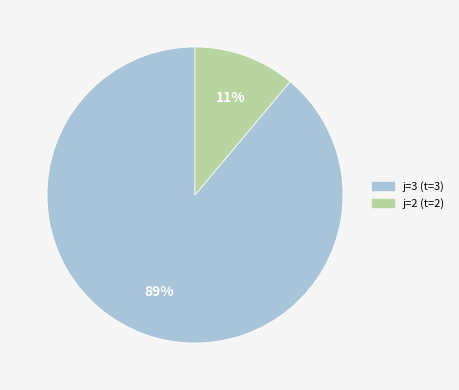

Does any single category account for the majority?

Yes